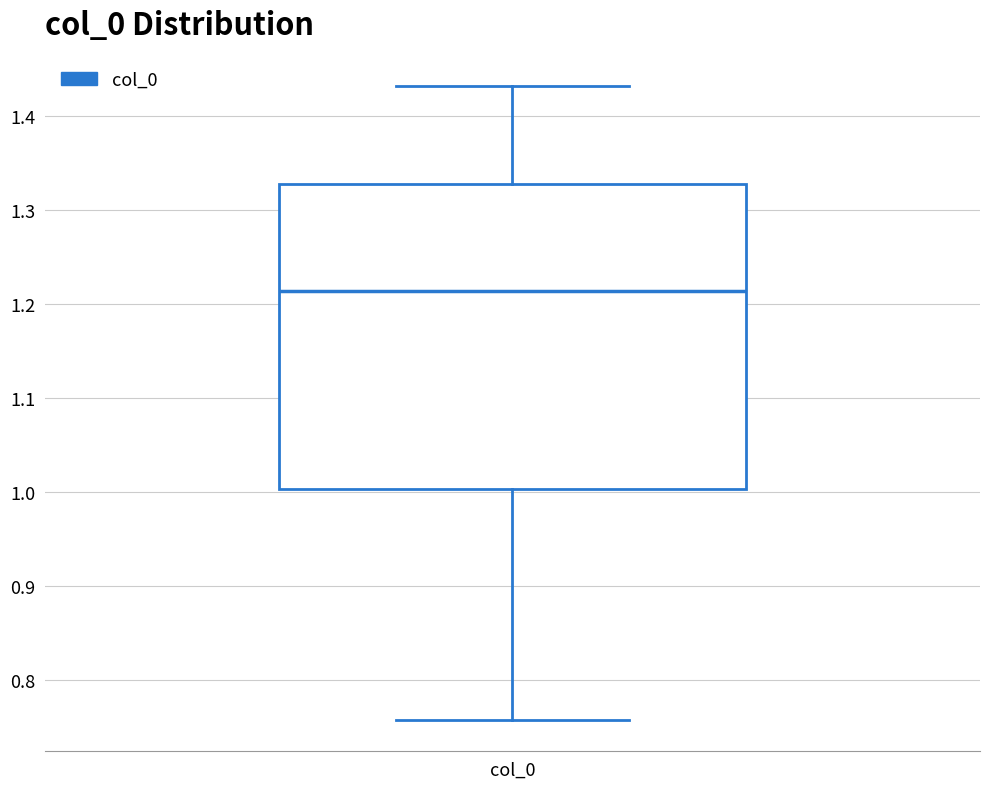

Where does the upper whisker of the box for col_0 end on the y-axis? The values are not printed on the chart, so give them approximately, as read against the axis.

1.43